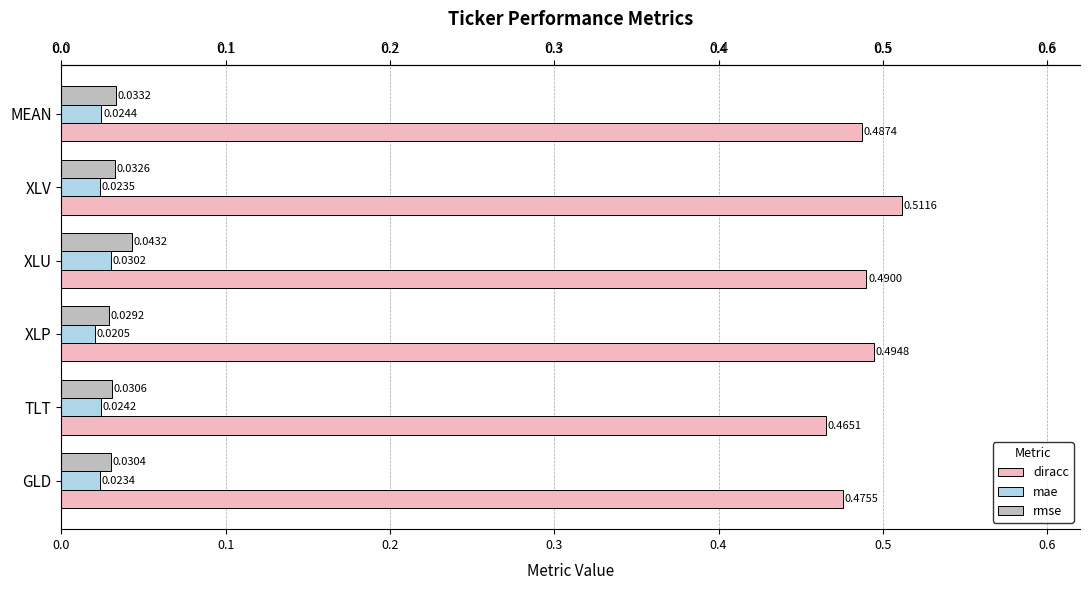

List the labels in order of diracc value, smallest first.

TLT, GLD, MEAN, XLU, XLP, XLV